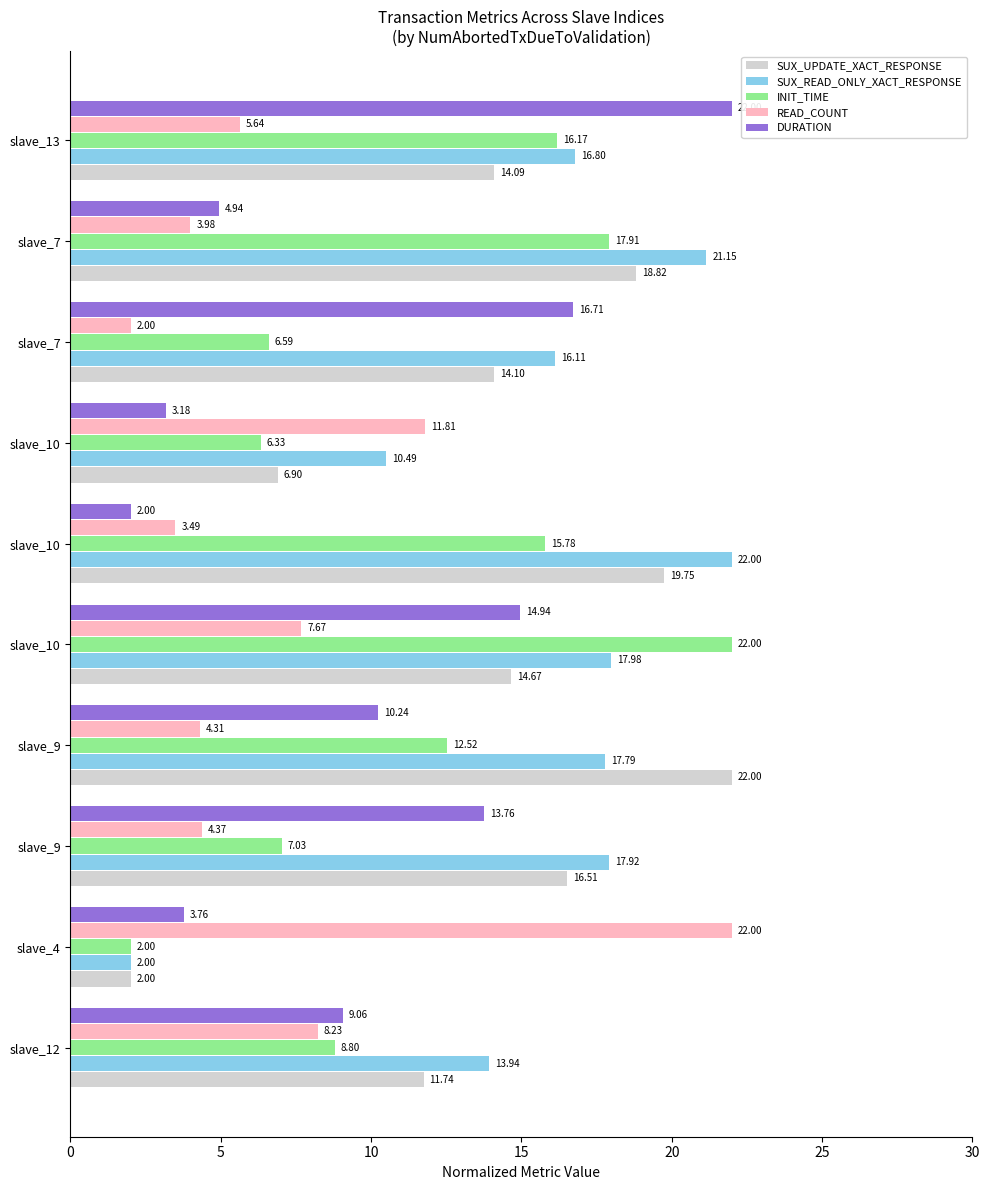

Where is DURATION nearest to the value 12?

slave_9